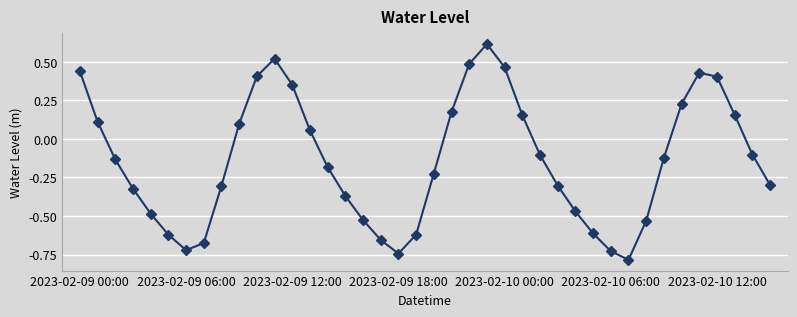

True or false: there are more than 2 points higher than both neighbors.

True